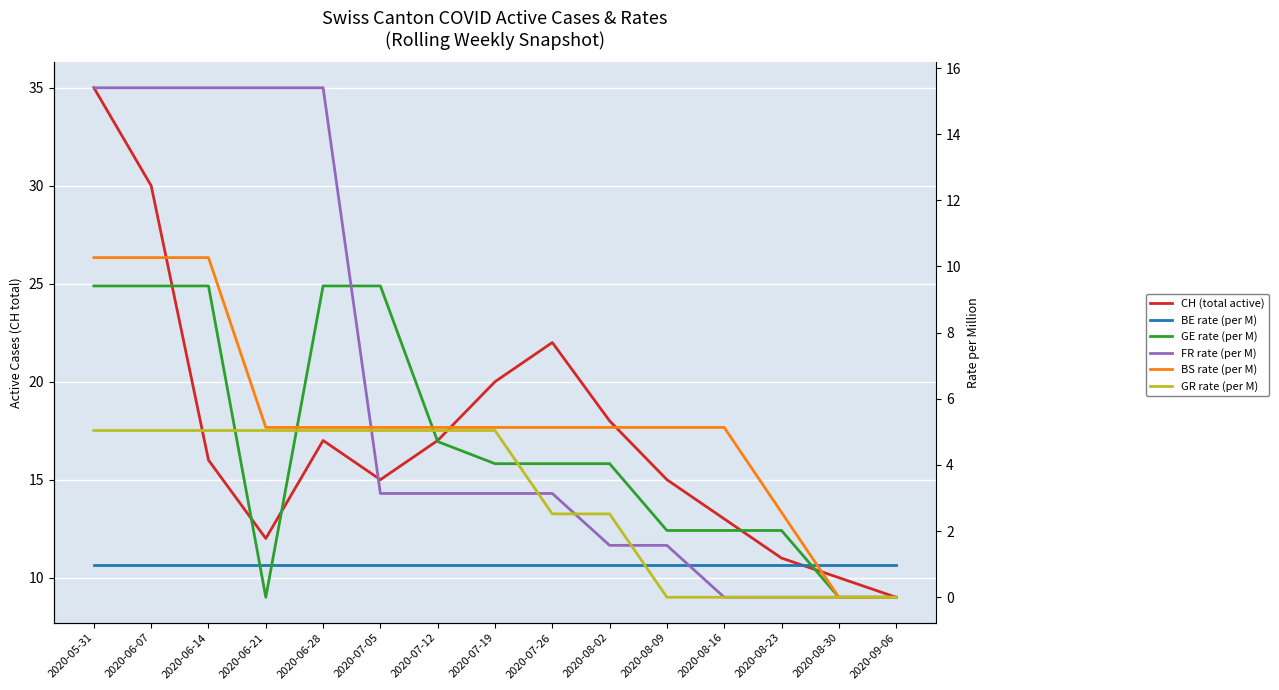

Which label corresponds to the smallest value in the chart?

2020-06-21